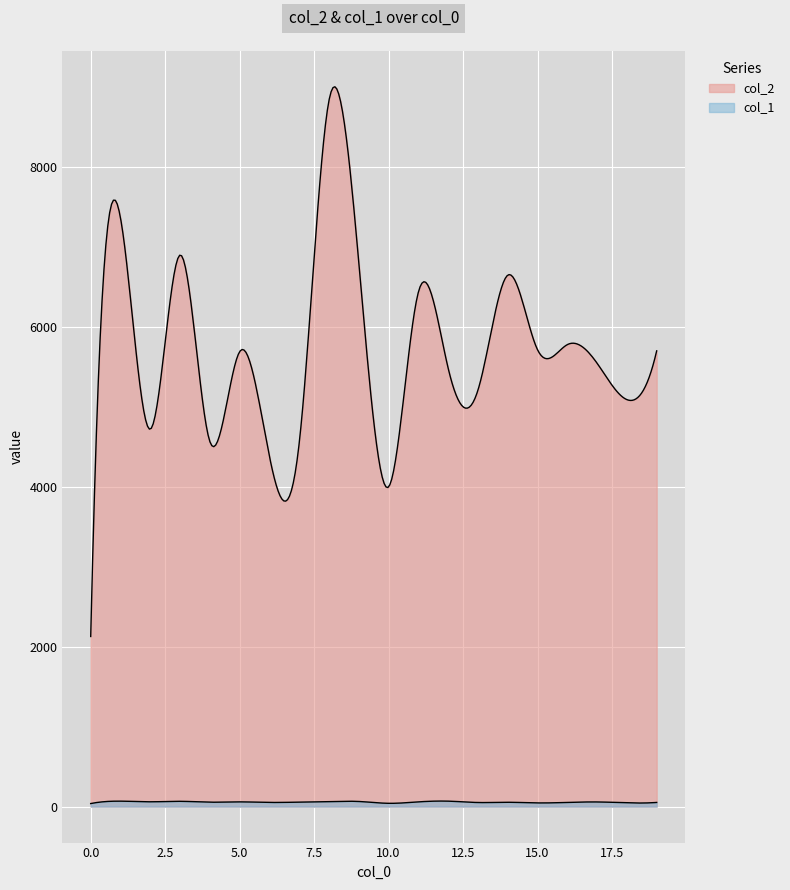

The value of col_2 at 9 is 6804. True or false?

True